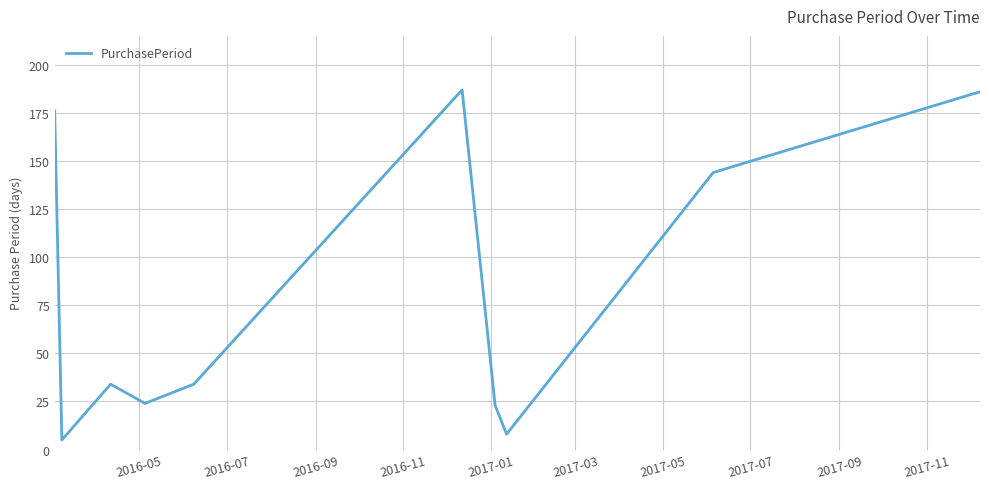

Does the chart have visible grid lines?

Yes